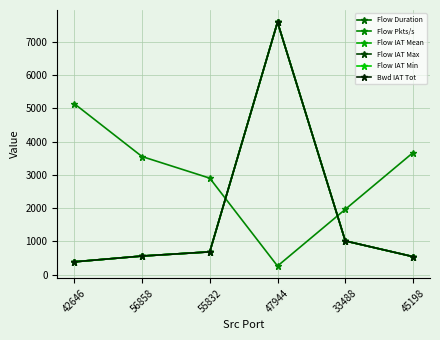

The Flow Duration series shows 362.7 at 56858. True or false?

False